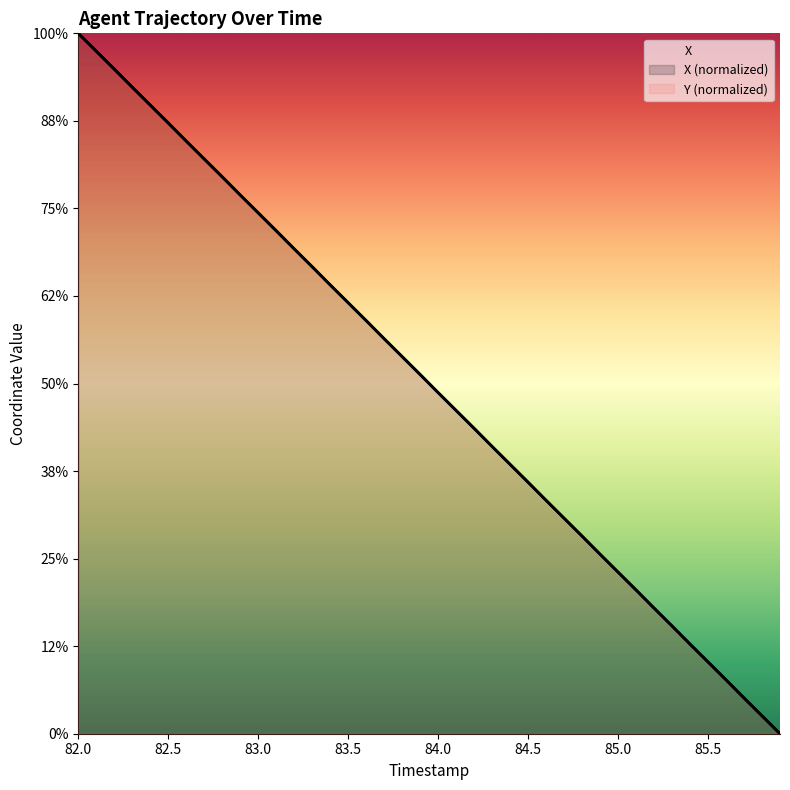

The Y series shows 697.0 at 84.4. True or false?

False